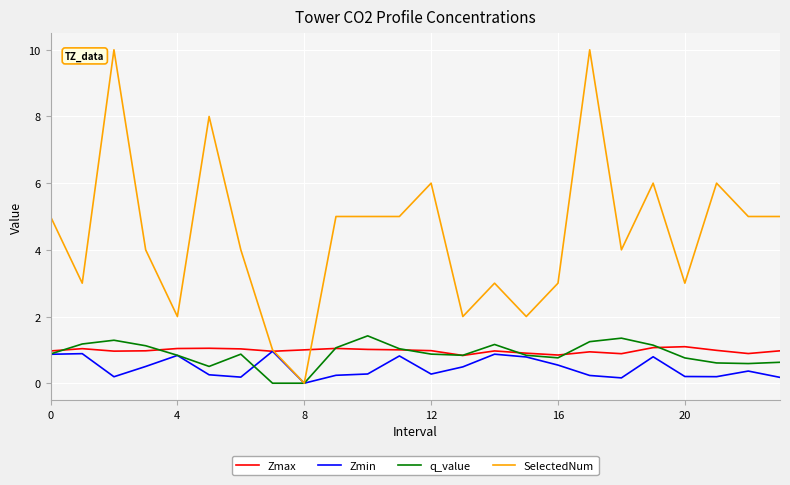

Which series has the largest range (max minus min)?

SelectedNum